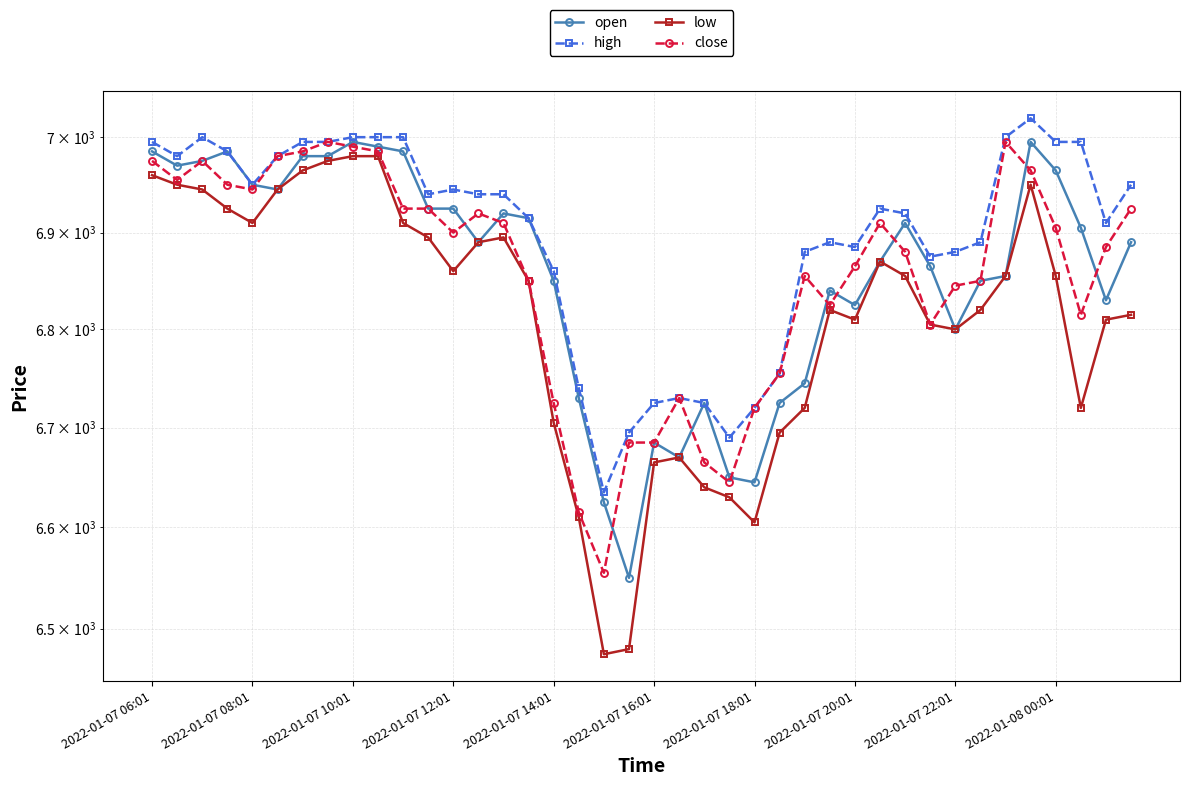

Reading left to right, list all the values displayed in this chart.

open: 6985	6970	6975	6985	6950	6945	6980	6980	6995	6990	6985	6925	6925	6890	6920	6915	6850	6730	6625	6550	6685	6670	6725	6650	6645	6725	6745	6840	6825	6870	6910	6865	6800	6850	6855	6995	6965	6905	6830	6890
high: 6995	6980	7000	6985	6950	6980	6995	6995	7000	7000	7000	6940	6945	6940	6940	6915	6860	6740	6635	6695	6725	6730	6725	6690	6720	6755	6880	6890	6885	6925	6920	6875	6880	6890	7000	7020	6995	6995	6910	6950
low: 6960	6950	6945	6925	6910	6945	6965	6975	6980	6980	6910	6895	6860	6890	6895	6850	6705	6610	6475	6480	6665	6670	6640	6630	6605	6695	6720	6820	6810	6870	6855	6805	6800	6820	6855	6950	6855	6720	6810	6815
close: 6975	6955	6975	6950	6945	6980	6985	6995	6990	6985	6925	6925	6900	6920	6910	6850	6725	6615	6555	6685	6685	6730	6665	6645	6720	6755	6855	6825	6865	6910	6880	6805	6845	6850	6995	6965	6905	6815	6885	6925